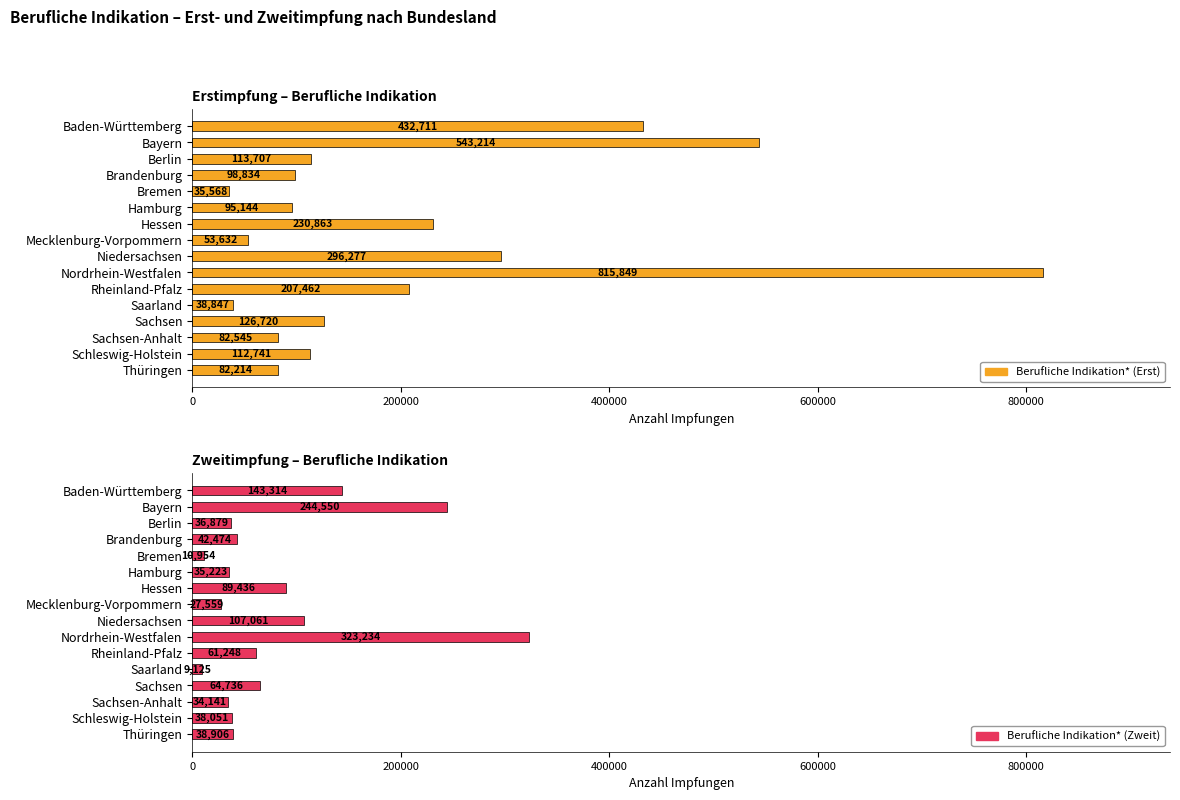

Count the number of categories in the chart.

16